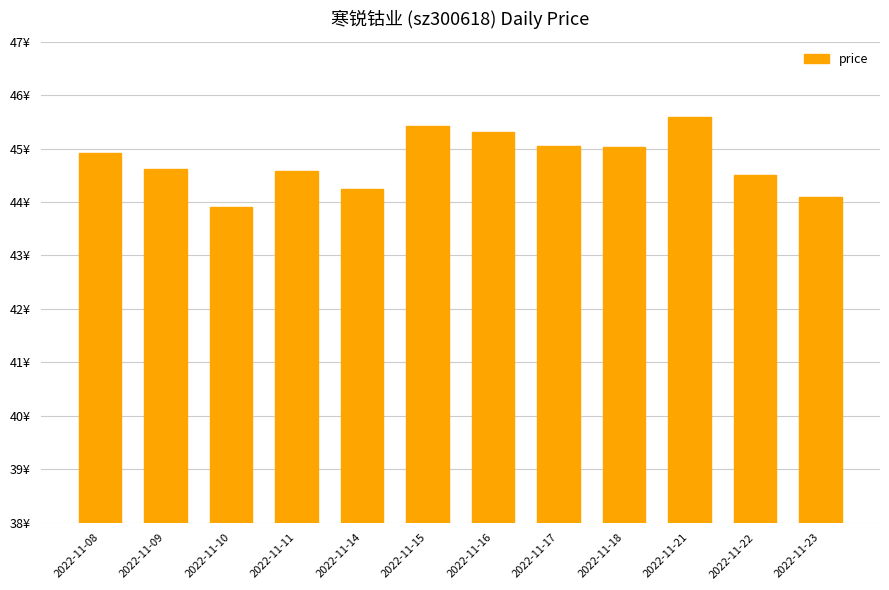

Are the bars horizontal?

No